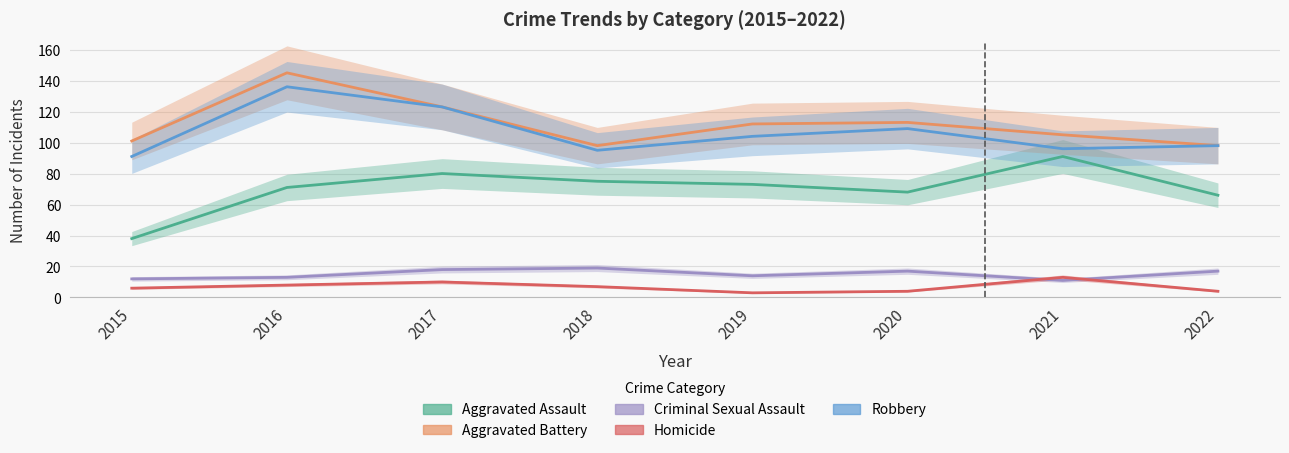

Does the chart display data point markers on the line(s)?

No